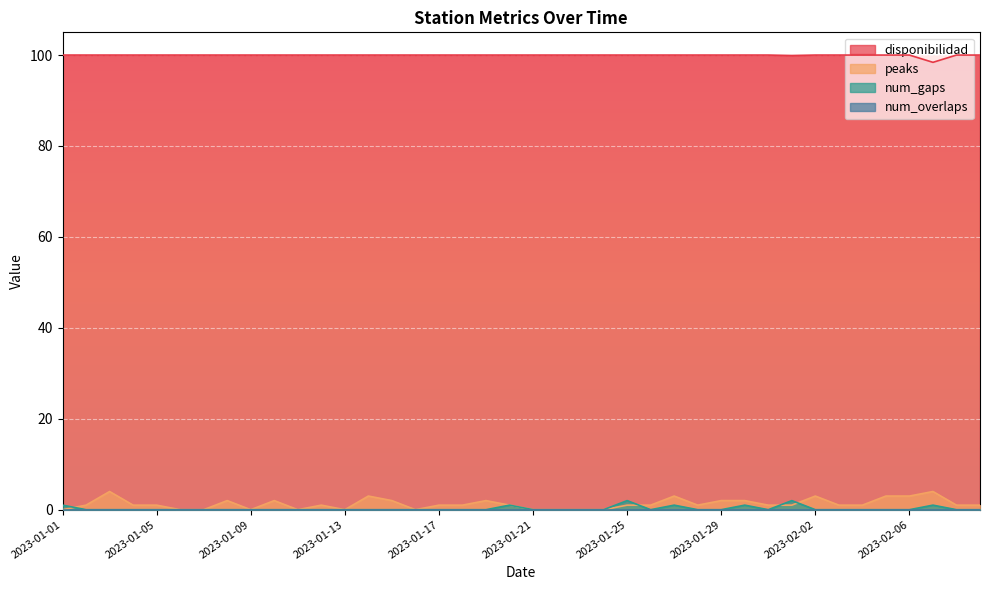

Which series has the largest total across all categories?

disponibilidad